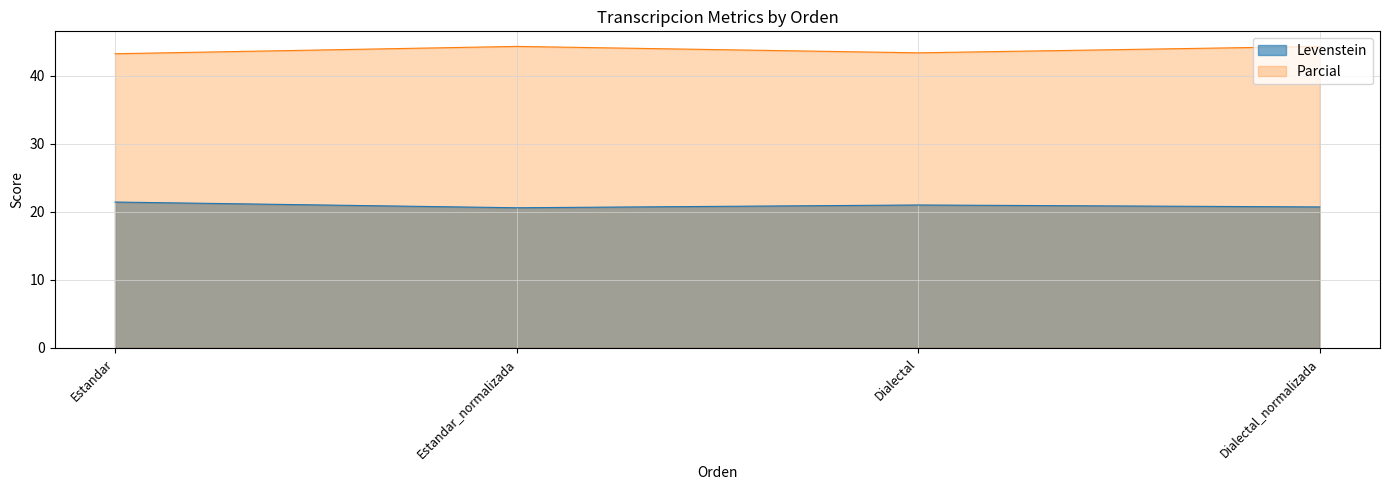

What is the sum of the Levenstein values at Estandar and Estandar_normalizada?

42.0